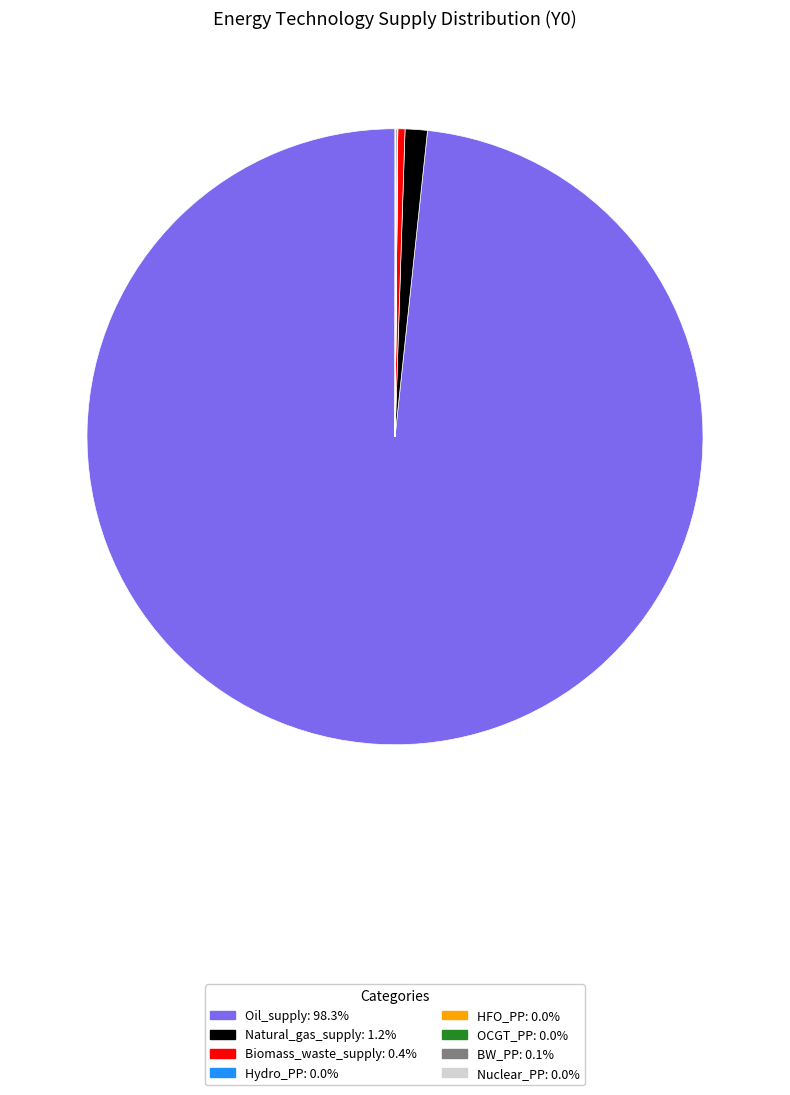

Which slice is the largest?

Oil_supply